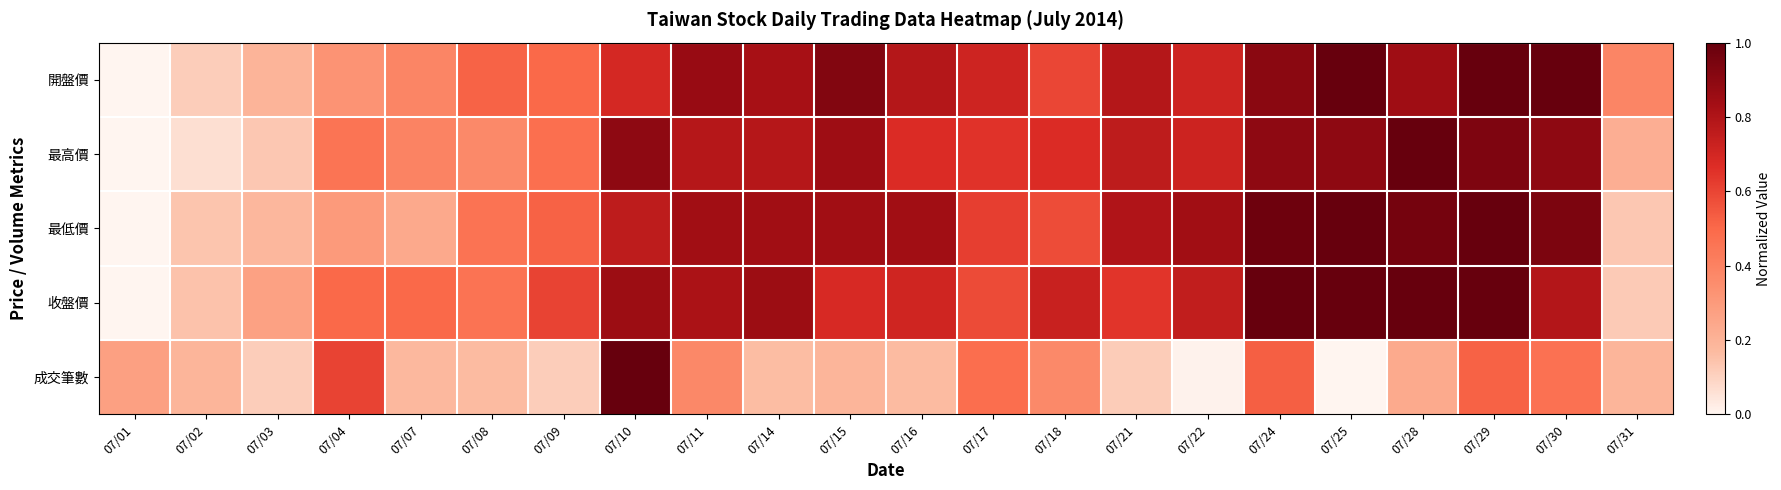

Reading left to right, transcribe all the data shown in this chart.

開盤價: 07/01=0.0	07/02=0.1	07/03=0.2	07/04=0.3	07/07=0.4	07/08=0.5	07/09=0.5	07/10=0.7	07/11=0.9	07/14=0.8	07/15=0.9	07/16=0.8	07/17=0.7	07/18=0.6	07/21=0.8	07/22=0.7	07/24=0.9	07/25=1.0	07/28=0.8	07/29=1.0	07/30=1.0	07/31=0.4
最高價: 07/01=0.0	07/02=0.1	07/03=0.1	07/04=0.5	07/07=0.4	07/08=0.4	07/09=0.5	07/10=0.9	07/11=0.8	07/14=0.8	07/15=0.8	07/16=0.7	07/17=0.7	07/18=0.7	07/21=0.8	07/22=0.7	07/24=0.9	07/25=0.9	07/28=1.0	07/29=0.9	07/30=0.9	07/31=0.2
最低價: 07/01=0.0	07/02=0.1	07/03=0.2	07/04=0.3	07/07=0.2	07/08=0.5	07/09=0.5	07/10=0.8	07/11=0.8	07/14=0.8	07/15=0.8	07/16=0.8	07/17=0.6	07/18=0.6	07/21=0.8	07/22=0.8	07/24=1.0	07/25=1.0	07/28=1.0	07/29=1.0	07/30=0.9	07/31=0.1
收盤價: 07/01=0.0	07/02=0.1	07/03=0.3	07/04=0.5	07/07=0.5	07/08=0.5	07/09=0.6	07/10=0.9	07/11=0.8	07/14=0.9	07/15=0.7	07/16=0.7	07/17=0.6	07/18=0.7	07/21=0.6	07/22=0.7	07/24=1.0	07/25=1.0	07/28=1.0	07/29=1.0	07/30=0.8	07/31=0.1
成交筆數: 07/01=0.3	07/02=0.2	07/03=0.1	07/04=0.6	07/07=0.2	07/08=0.2	07/09=0.1	07/10=1.0	07/11=0.4	07/14=0.2	07/15=0.2	07/16=0.2	07/17=0.5	07/18=0.4	07/21=0.1	07/22=0.0	07/24=0.5	07/25=0.0	07/28=0.2	07/29=0.5	07/30=0.5	07/31=0.2